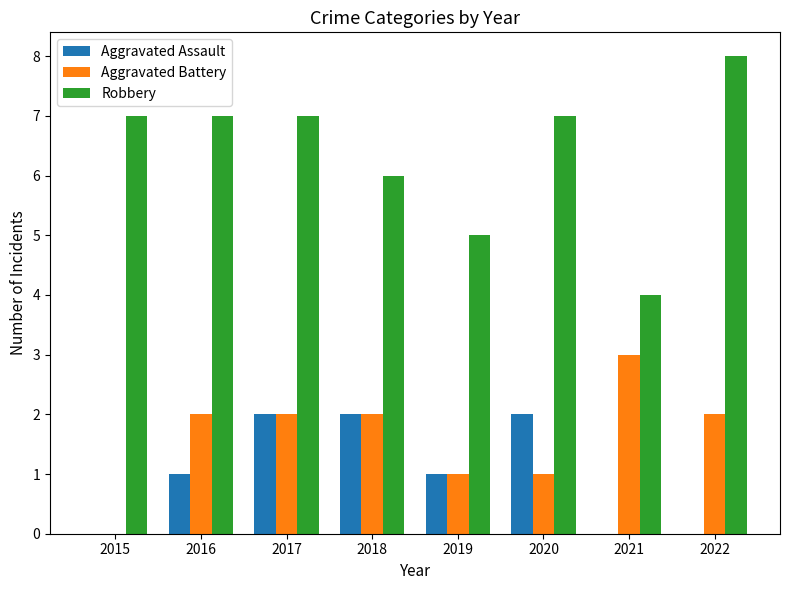

Which series changed the most between 2016 and 2021?

Robbery